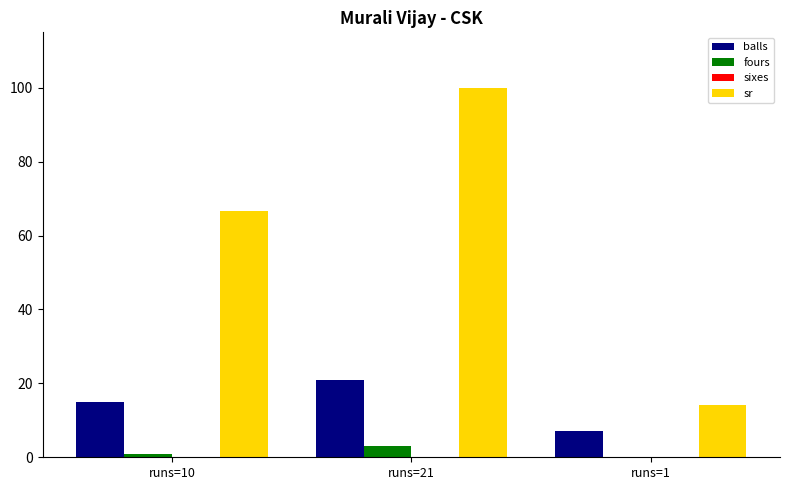

Reading right to left, what are all the values shown in this chart?

balls: runs=1=7.0	runs=21=21.0	runs=10=15.0
fours: runs=1=0.0	runs=21=3.0	runs=10=1.0
sr: runs=1=14.3	runs=21=100.0	runs=10=66.7